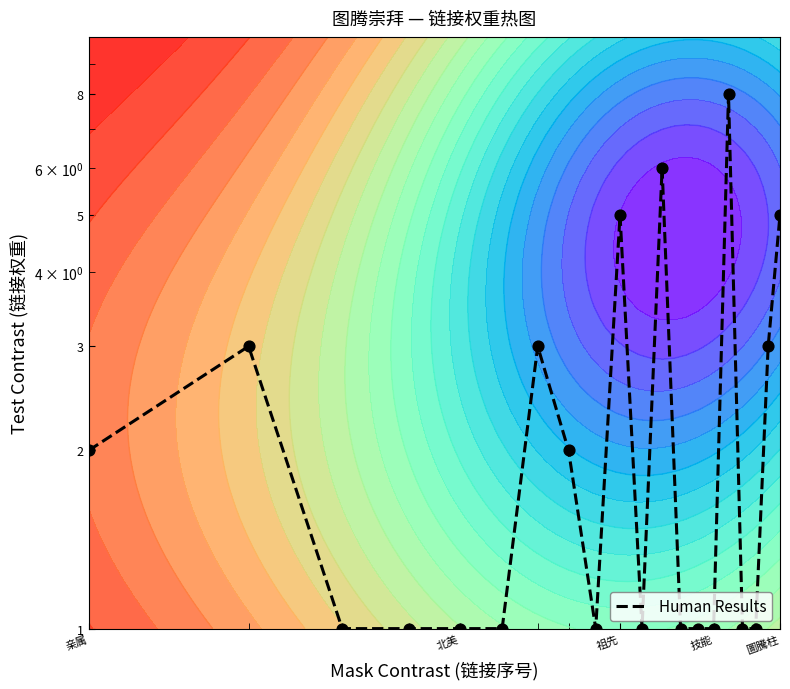

Is it true that the value at 12 is 1?

False